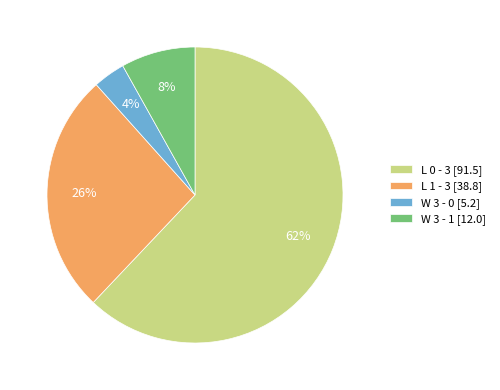

Count the number of slices in the pie.

4